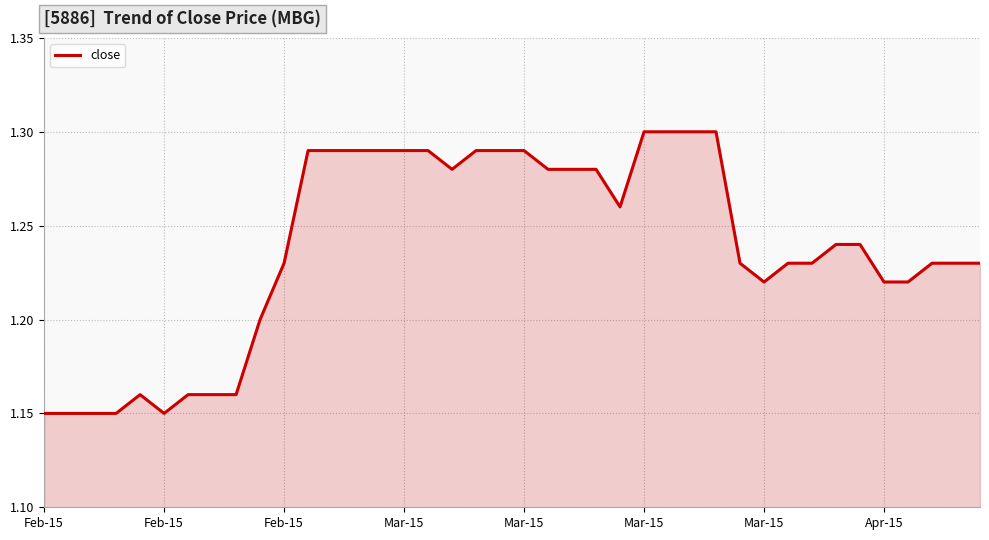

What is the smallest value displayed?

1.1